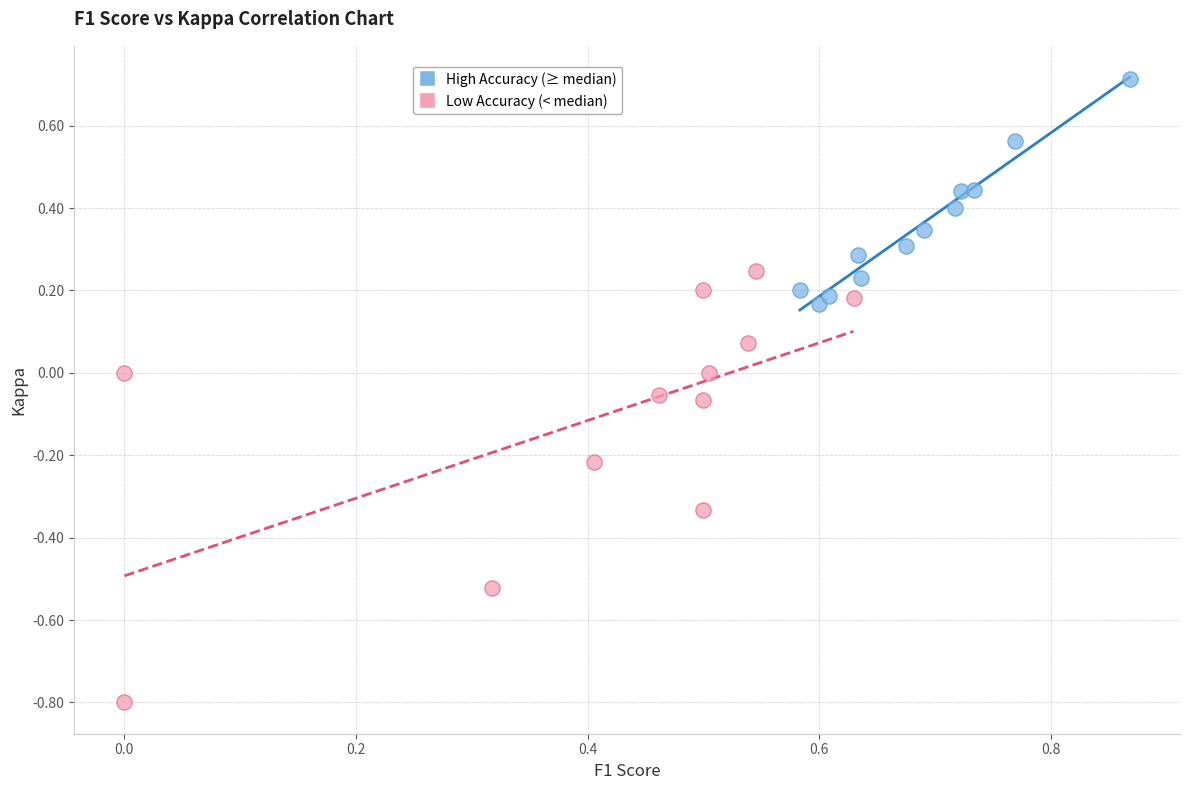

Which series contains the highest Y value?

High Accuracy (≥ median)